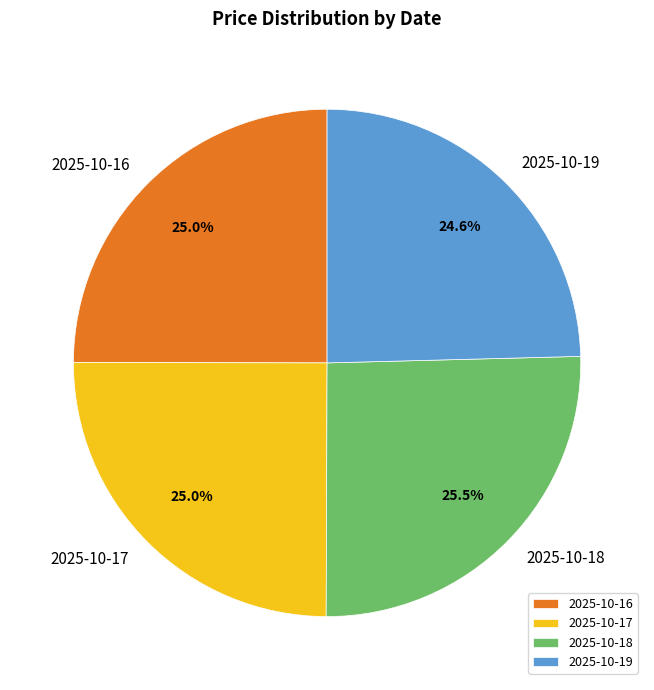

To the nearest percent, what is the combined percentage of 2025-10-19 and 2025-10-18?

50%